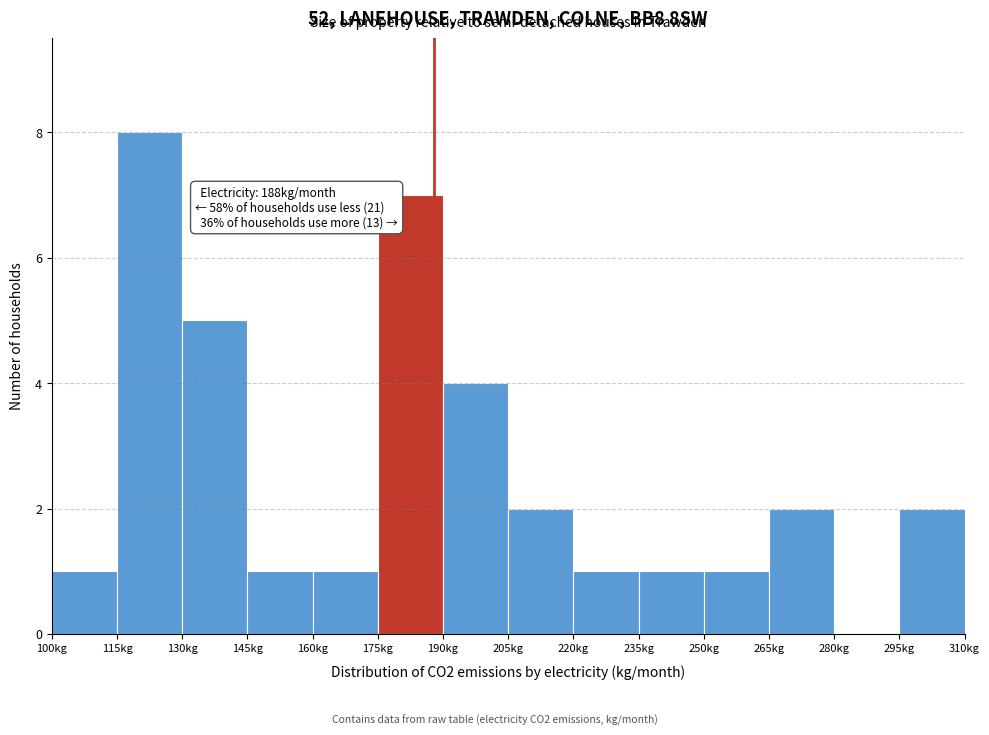

Over which range of the x-axis is the bar tallest?

115 to 130